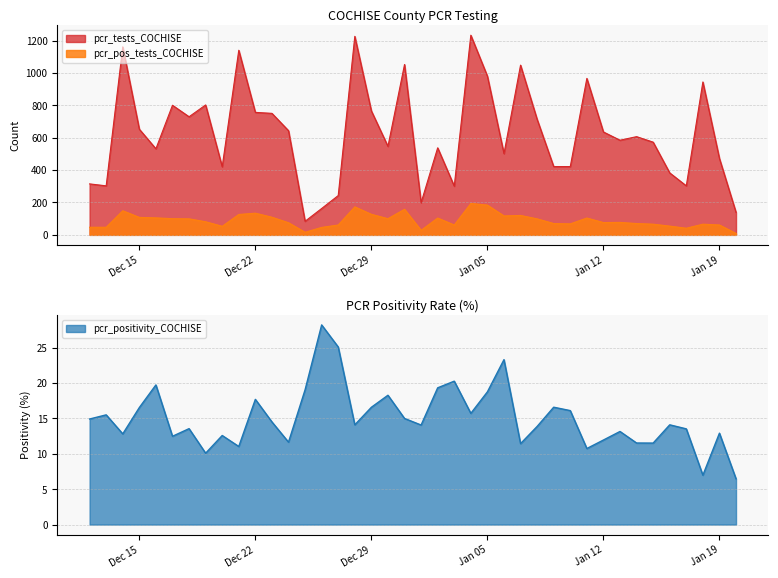

What is the lowest value of the pcr_tests_COCHISE series?

84